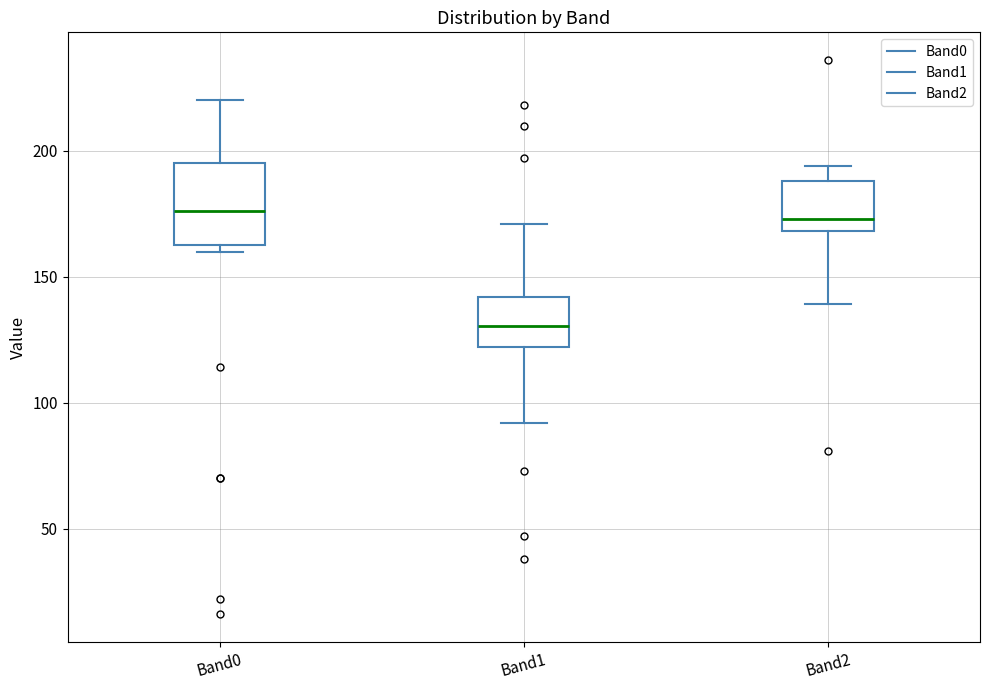

Reading left to right, transcribe this box plot: for each box, give where its median line is, the range the box spans, and where its two whiskers end, as read against the y-axis. The values are not printed on the chart, so give them approximately, as read against the axis.

Band0: median 175, box 165 to 195, whiskers 160 to 220
Band1: median 130, box 120 to 140, whiskers 90 to 170
Band2: median 175, box 170 to 190, whiskers 140 to 195